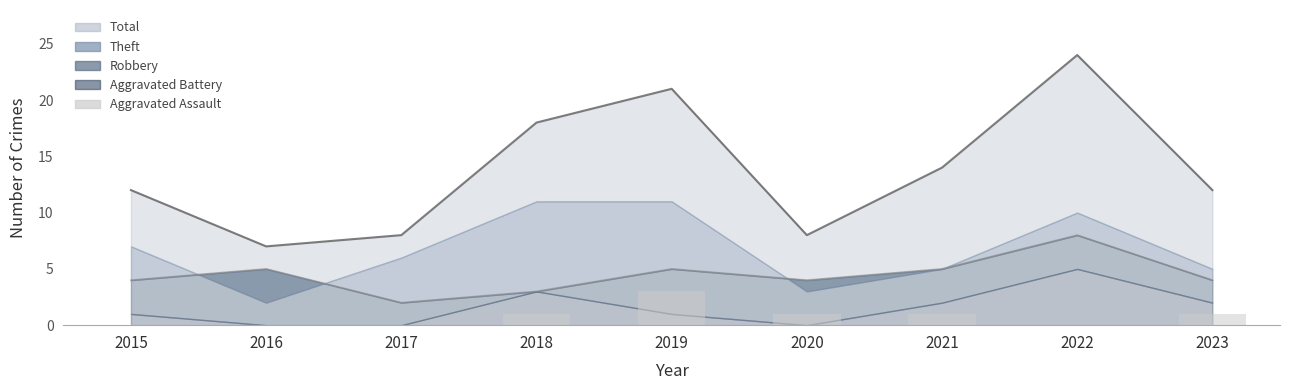

Is it true that the value at 2022 is 2?

False